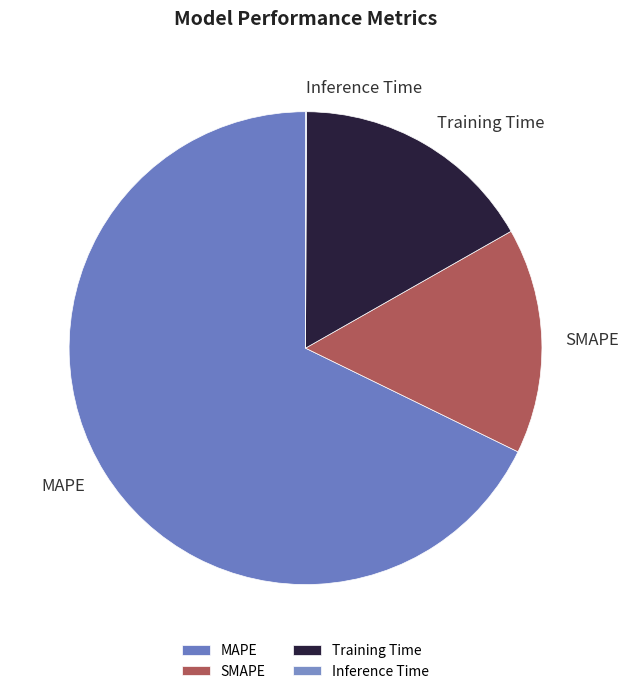

Does MAPE represent more than half of the total?

Yes